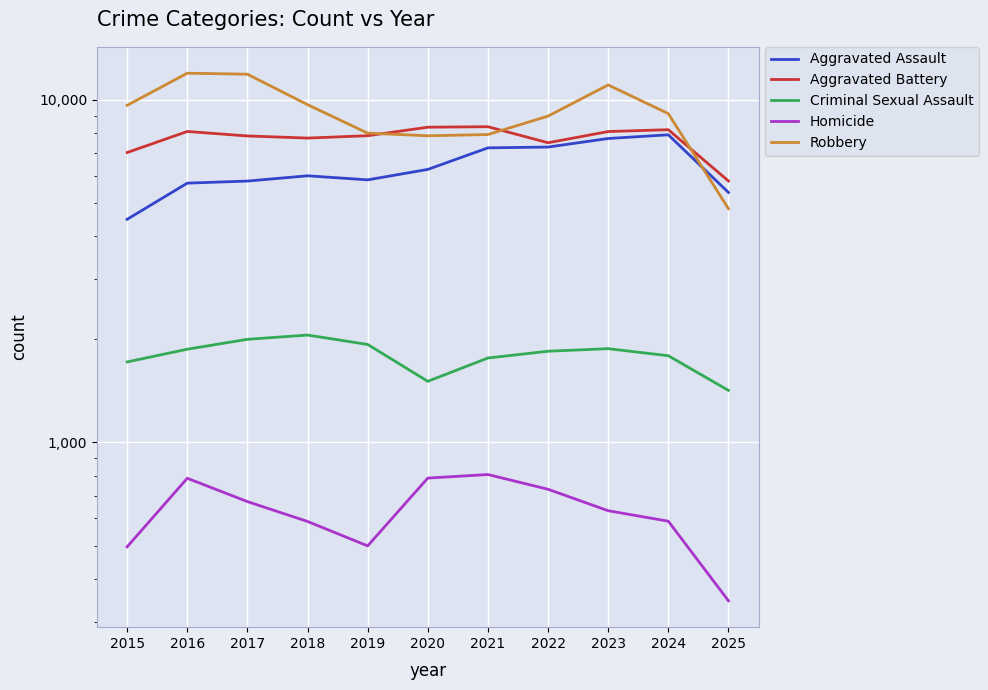

True or false: Homicide and Robbery cross at least once.

False